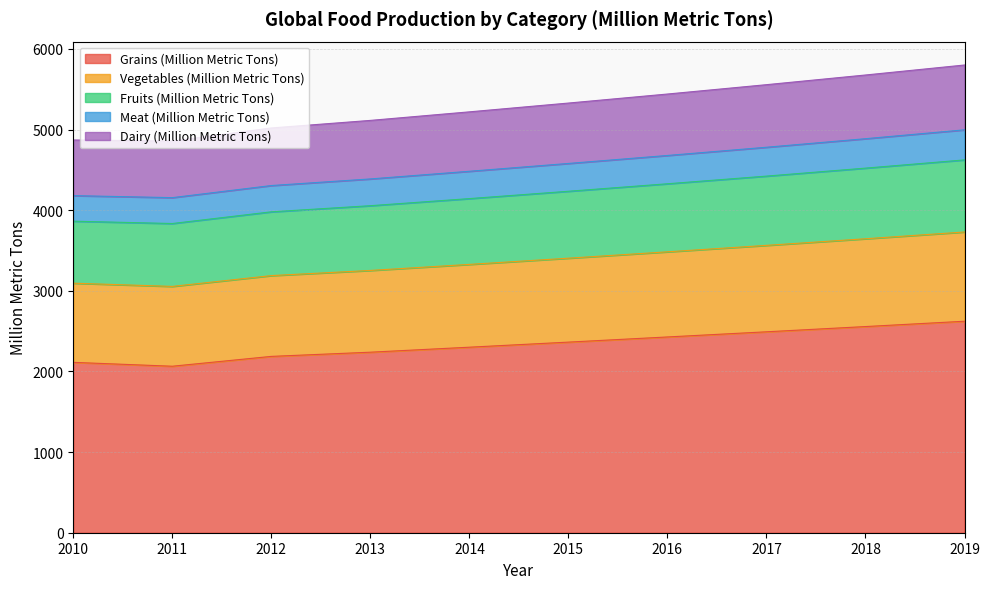

Is the value of Vegetables (Million Metric Tons) at 2019 greater than the value of Meat (Million Metric Tons) at 2012?

Yes